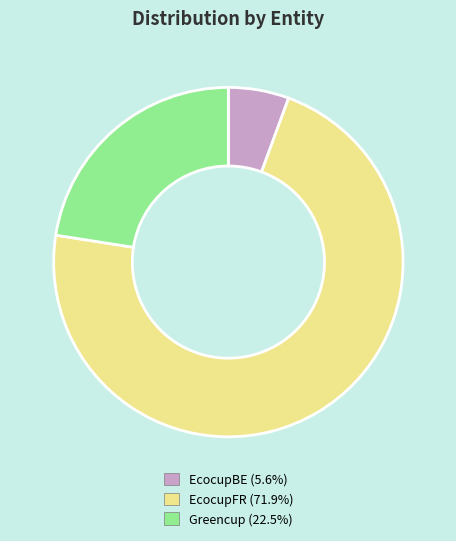

Which category accounts for the majority?

EcocupFR